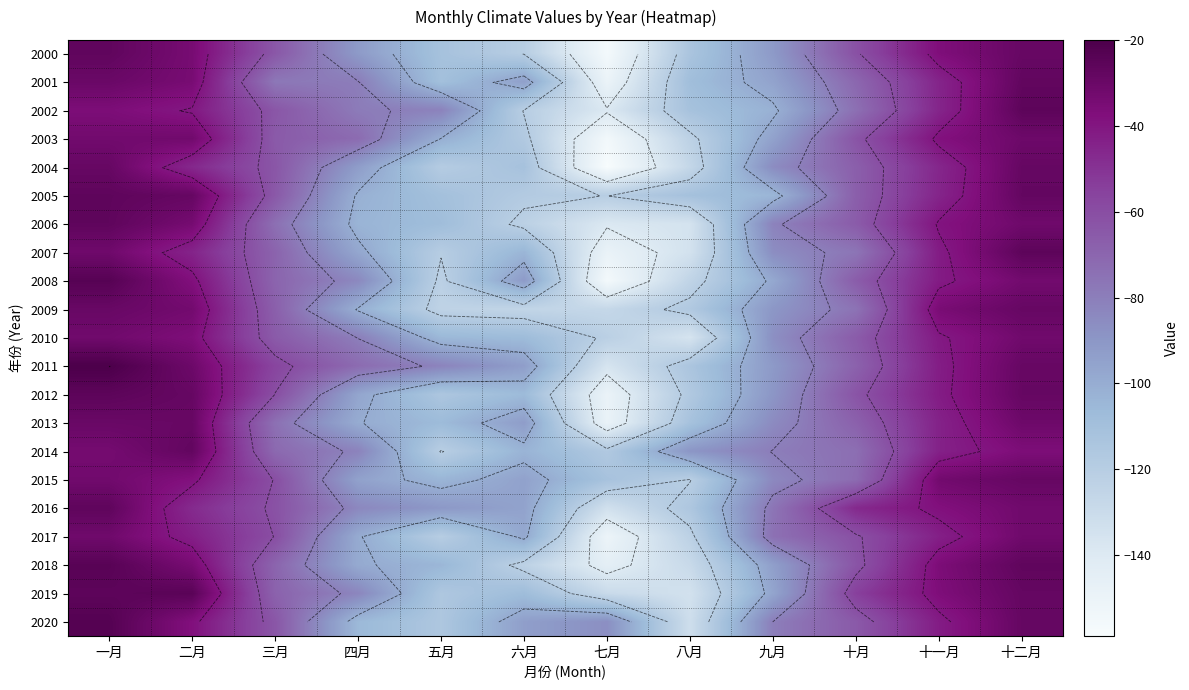

Rank the categories by 2019 value from lowest to highest.

八月, 七月, 五月, 六月, 九月, 四月, 三月, 十月, 十一月, 十二月, 一月, 二月